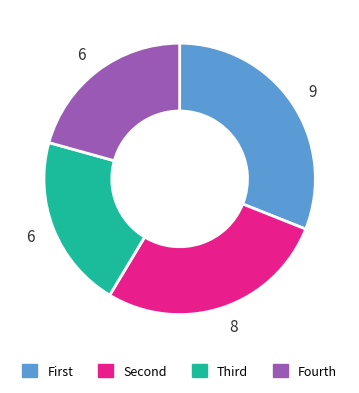

Is there a majority slice in this chart?

No